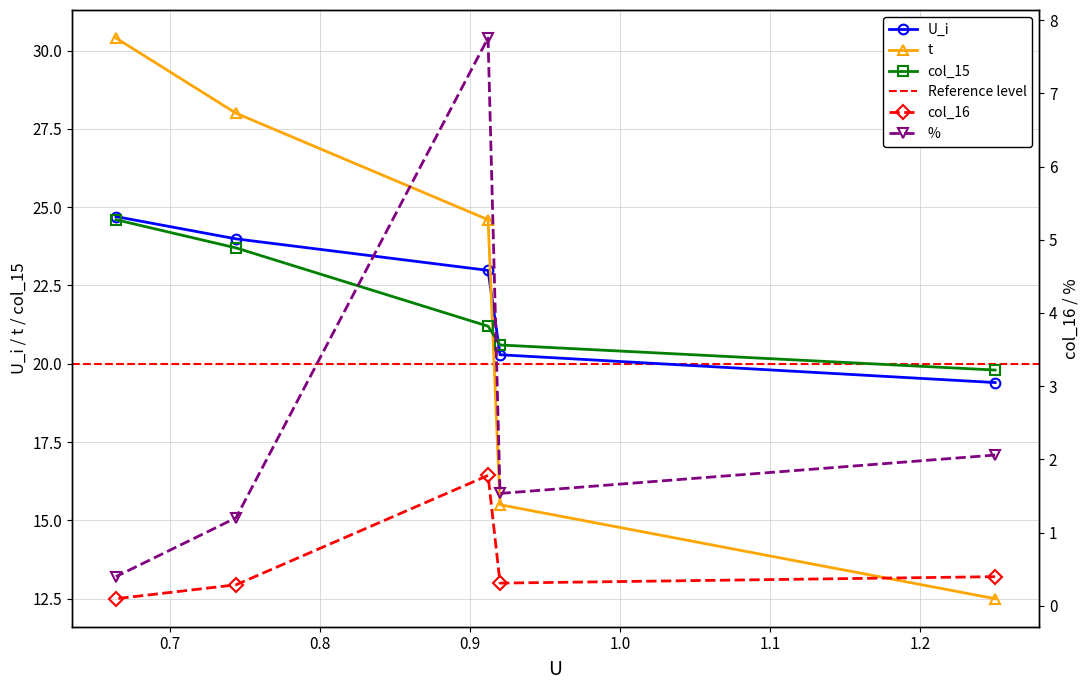

True or false: col_15 and % cross at least once.

False